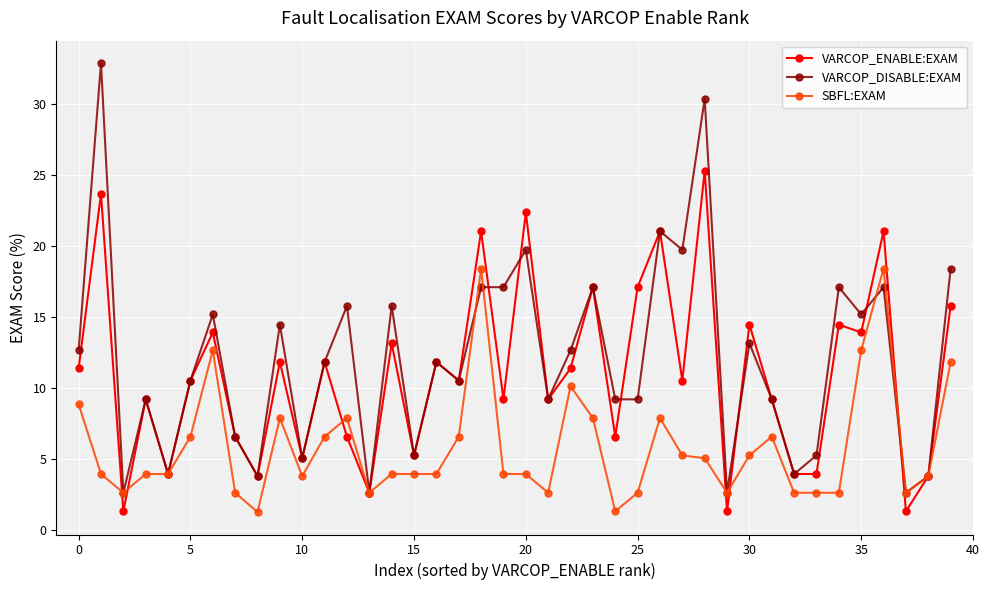

How many data points in VARCOP_DISABLE:EXAM are above 11?

21